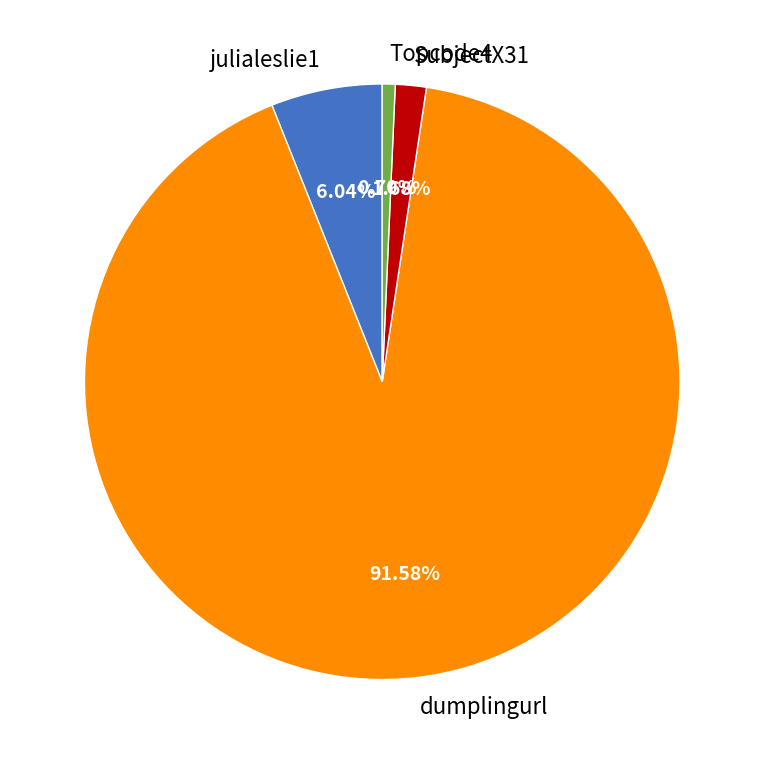

Do Topcode4 and dumplingurl together represent more than half of the pie?

Yes